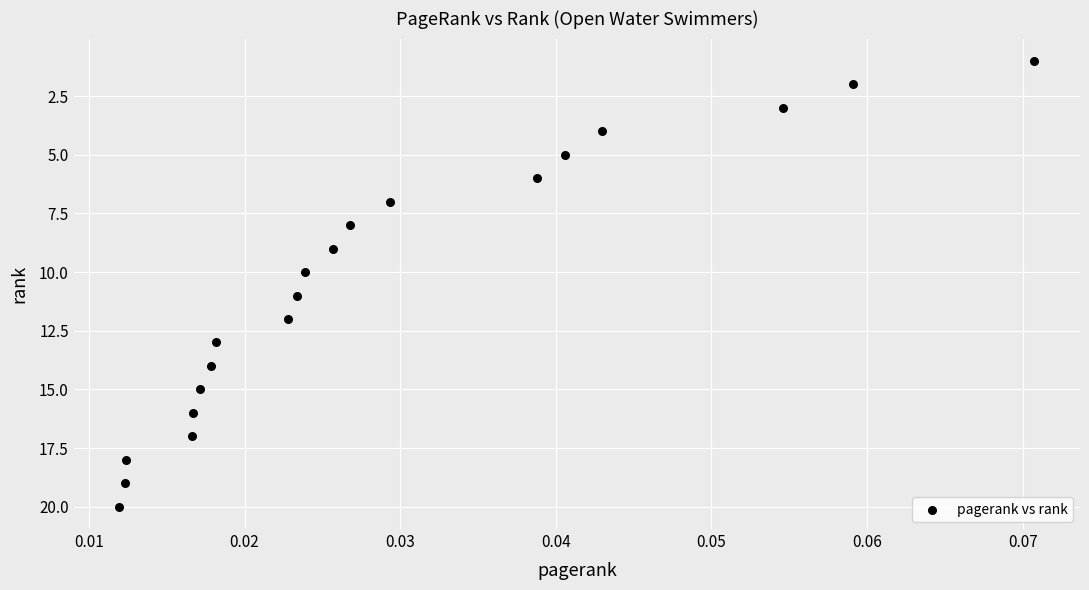

What is the range of Y values (max minus min)?

19